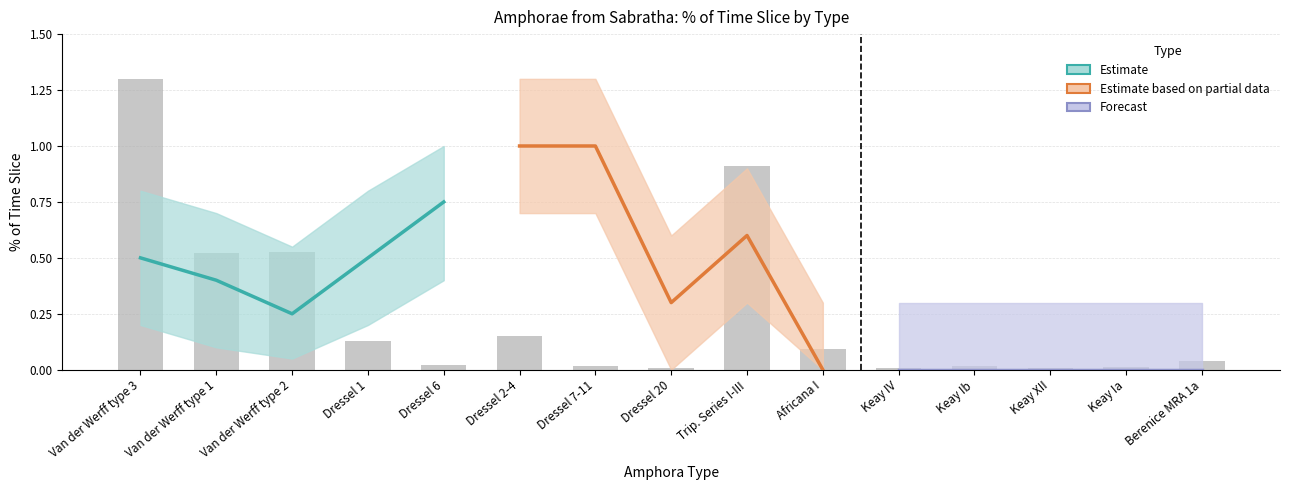

Which series has the largest total across all categories?

Estimate based on partial data